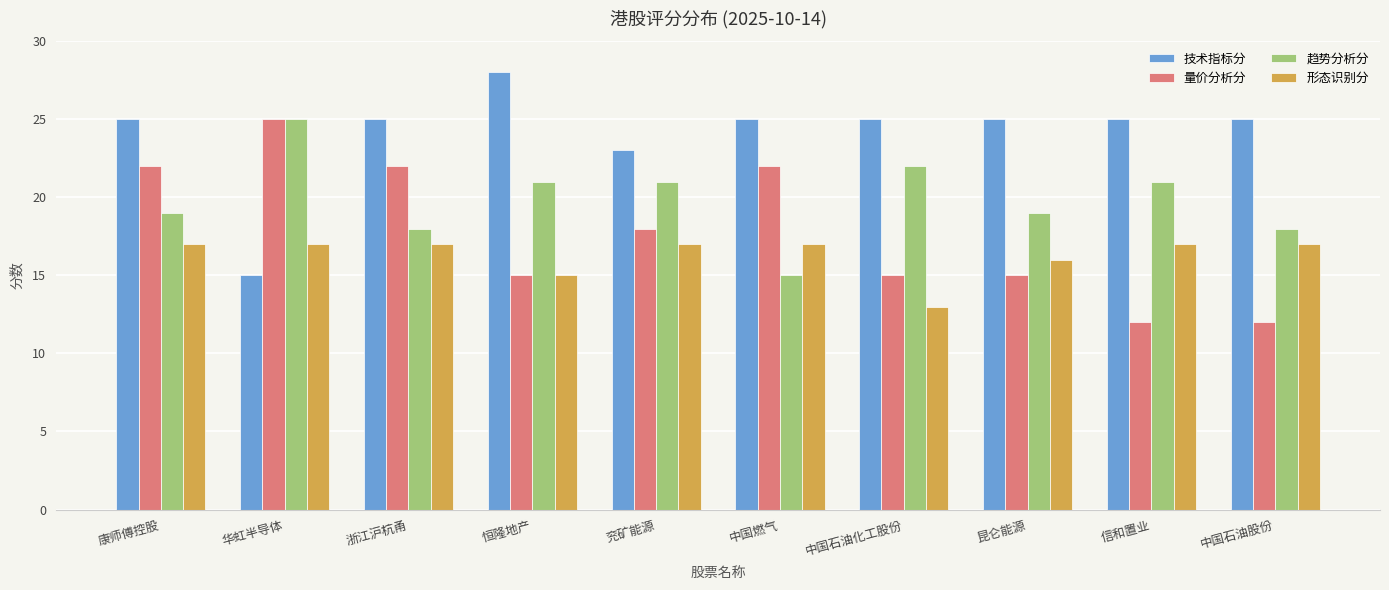

Which category has the lowest value in the 形态识别分 series?

中国石油化工股份